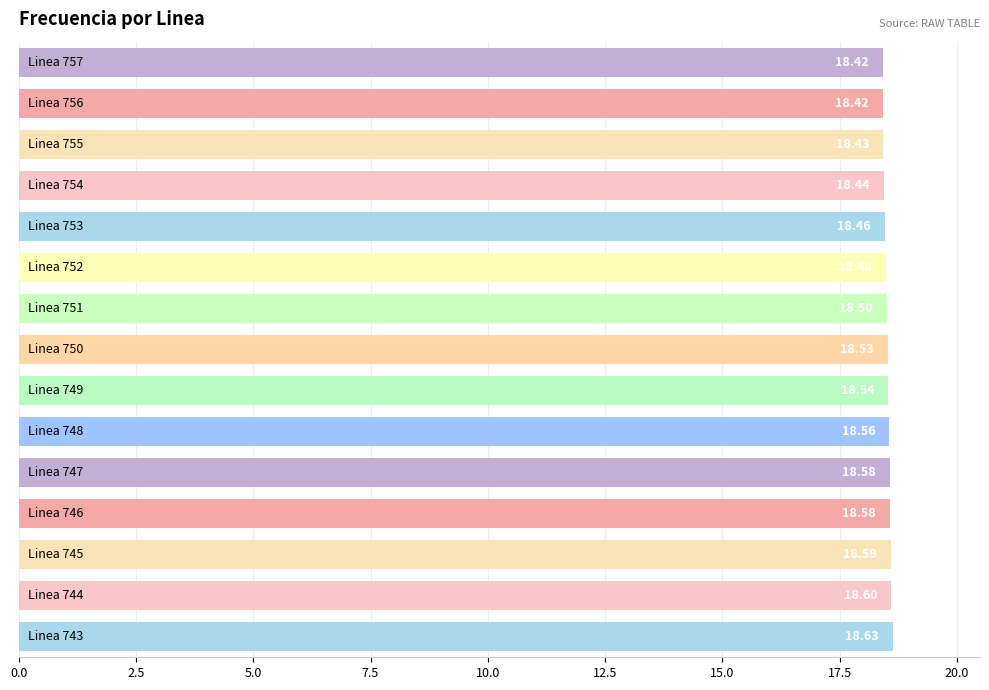

What is the average value?

18.5